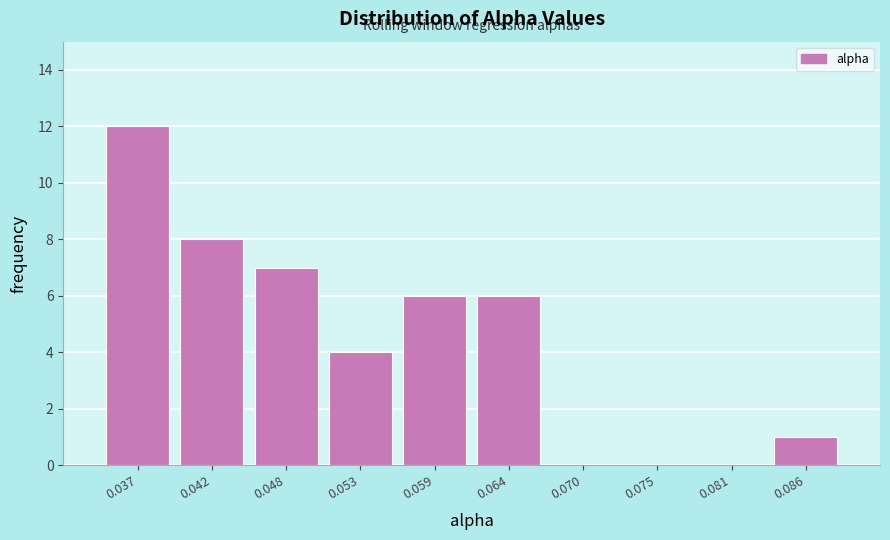

Reading left to right, list all the values displayed in this chart.

0.037=12	0.042=8	0.048=7	0.053=4	0.059=6	0.064=6	0.070=0	0.075=0	0.081=0	0.086=1